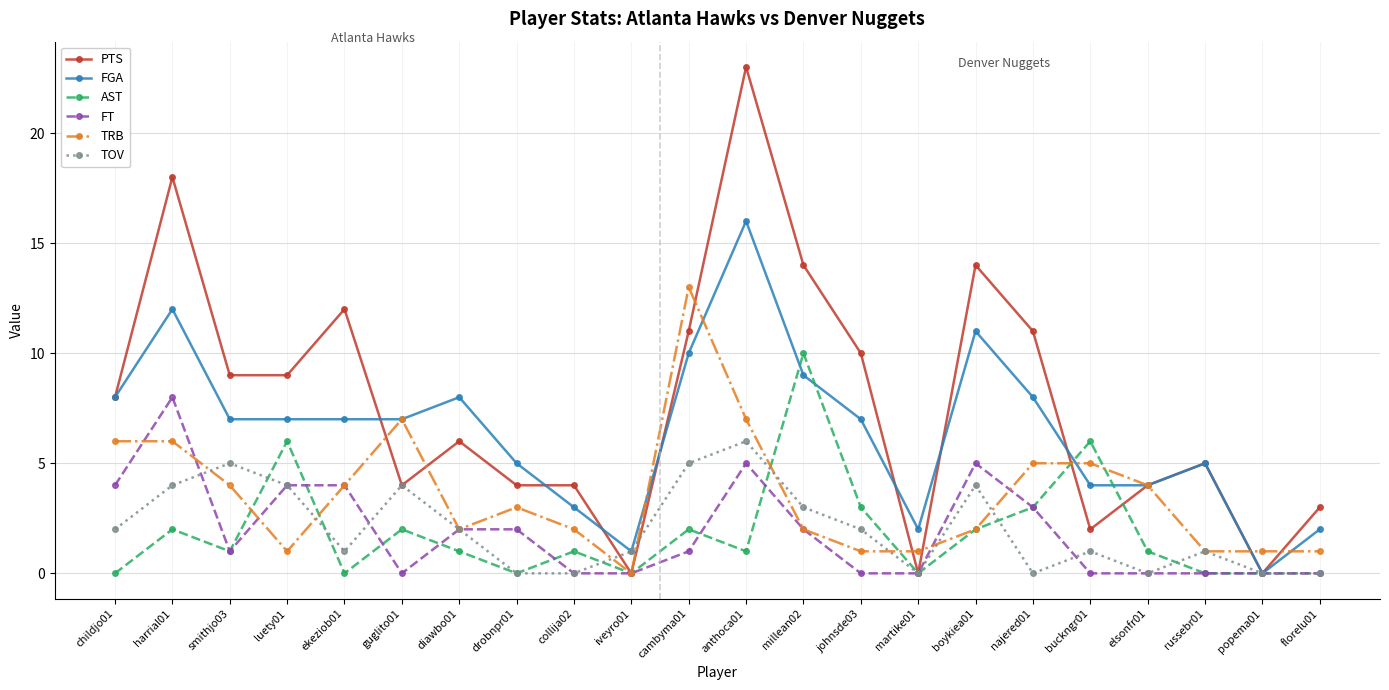

What is the sum of all AST values?

41